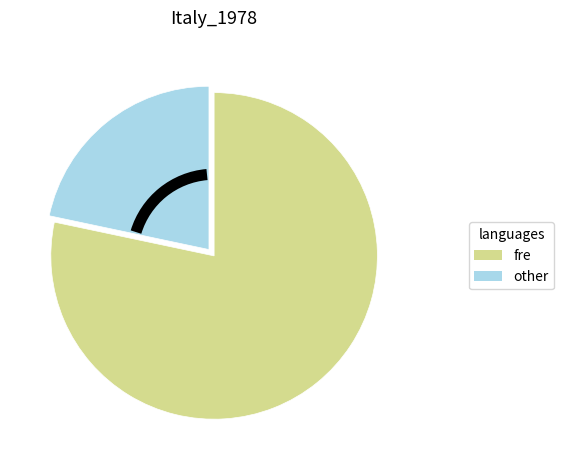

Does any single category account for the majority?

Yes